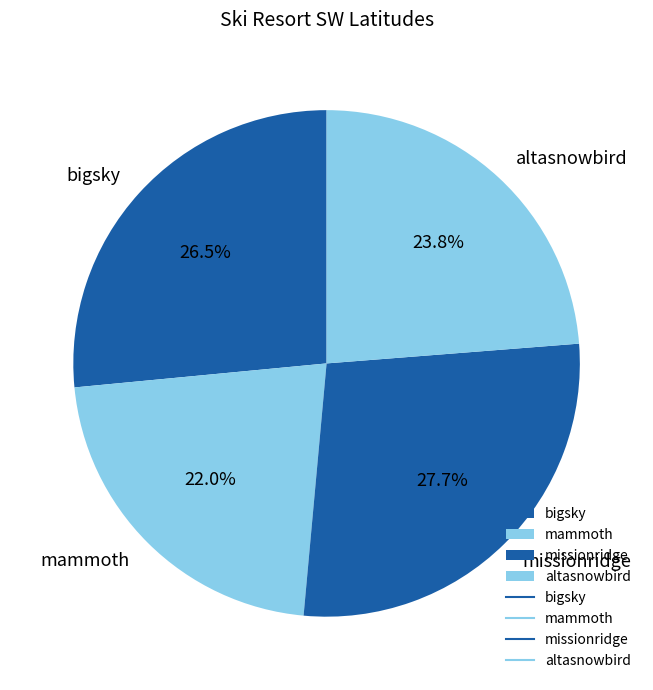

Count the number of slices in the pie.

4